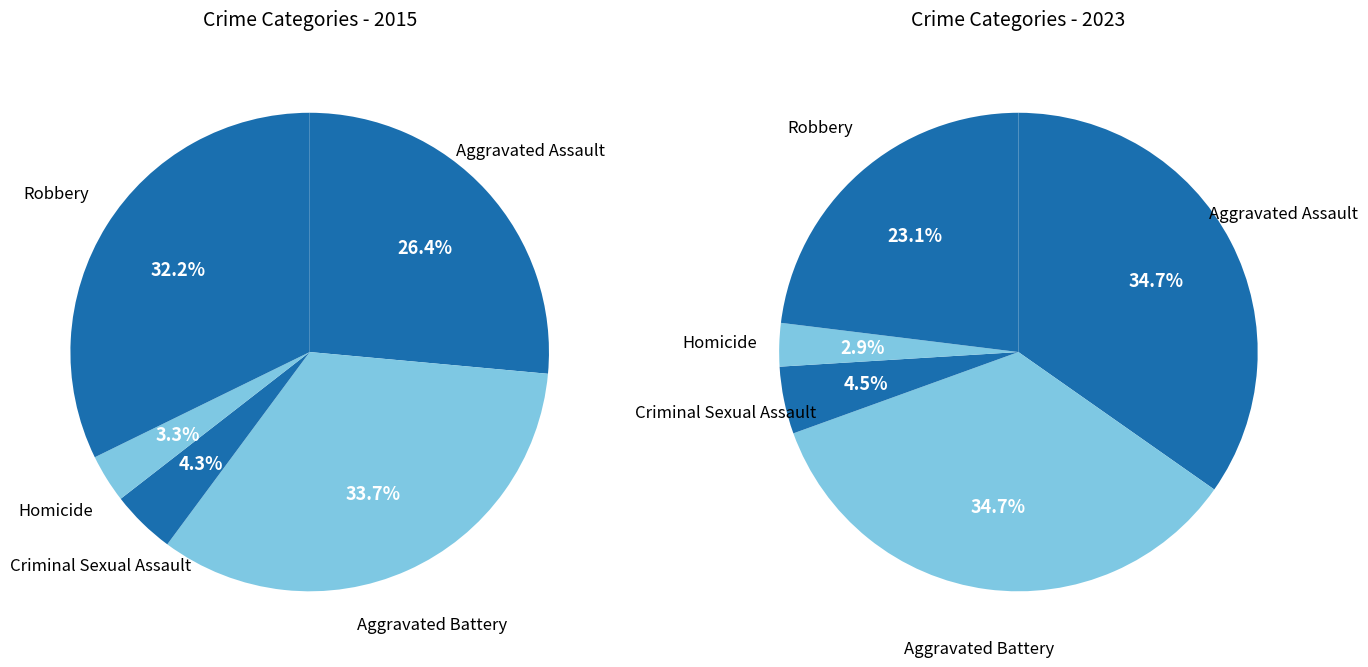

What percentage is the Aggravated Assault slice, to the nearest percent?

26%